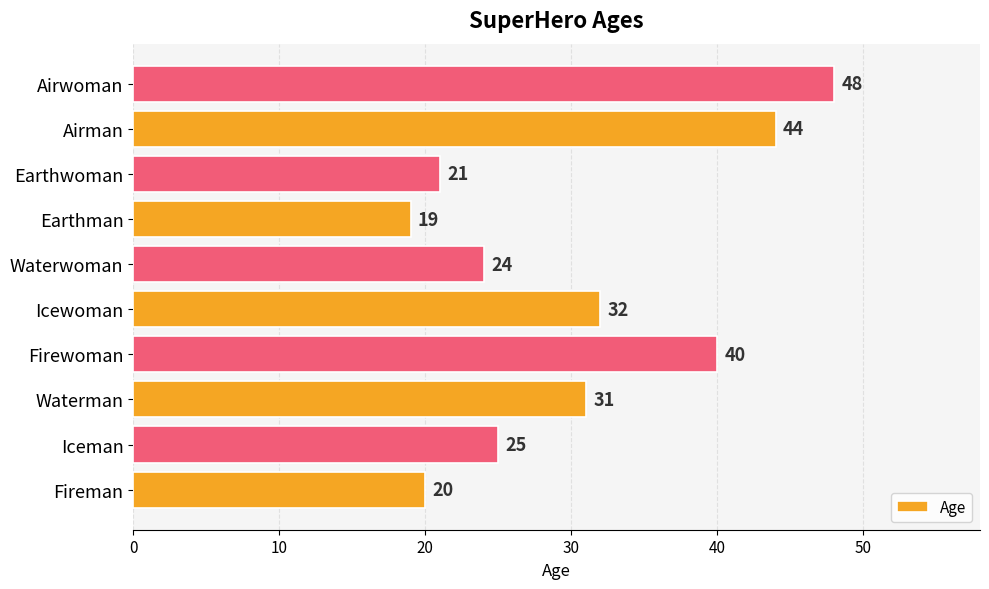

What is the minimum value shown in the chart?

19